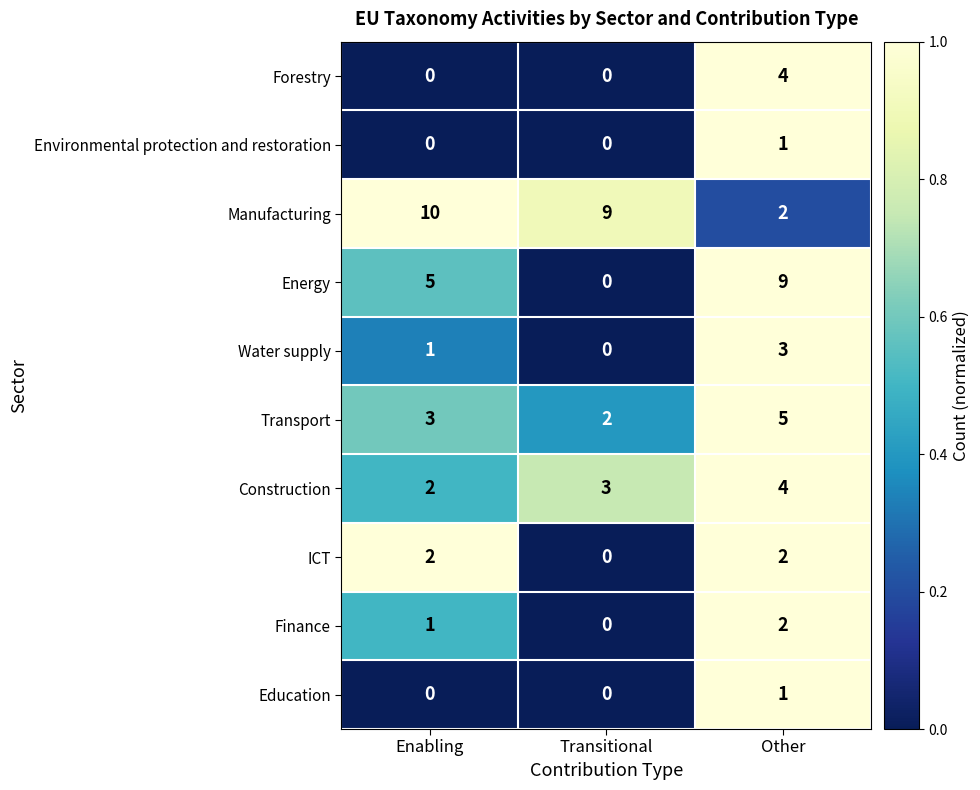

What is the difference between the highest and lowest values at Enabling?

10